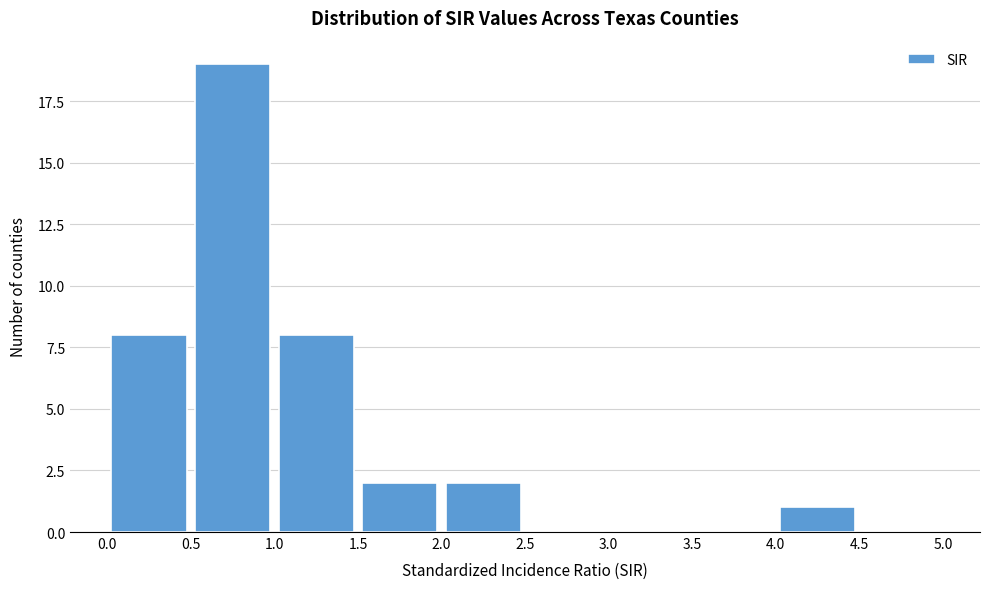

Reading left to right, list every bar in this chart as the range it spans on the x-axis followed by its height. The values are not printed on the chart, so give them approximately, as read against the axis.

0.0 to 0.5: 8
0.5 to 1.0: 19
1.0 to 1.5: 8
1.5 to 2.0: 2
2.0 to 2.5: 2
2.5 to 3.0: 0
3.0 to 3.5: 0
3.5 to 4.0: 0
4.0 to 4.5: 1
4.5 to 5.0: 0